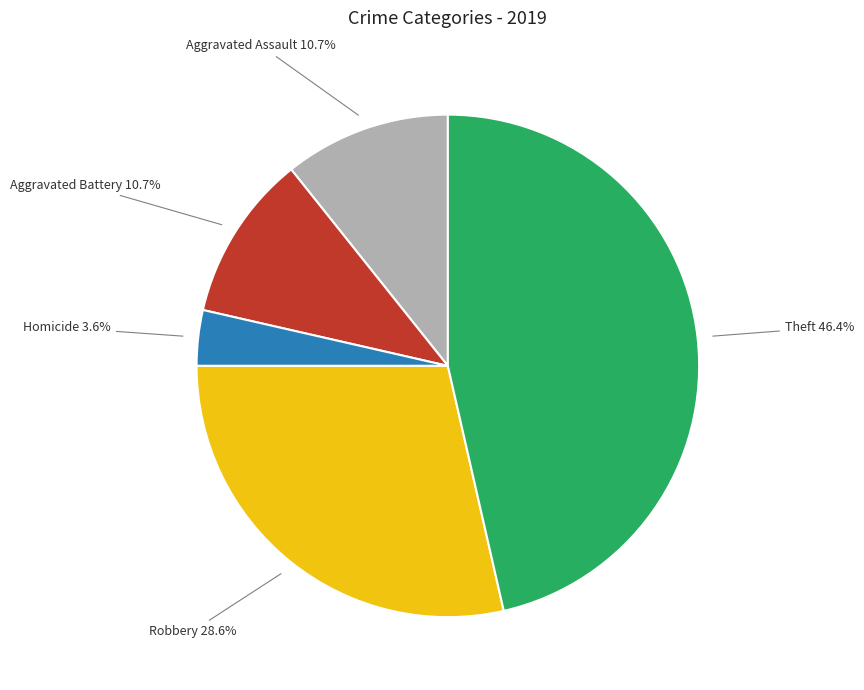

To the nearest percent, what is the difference between the largest and smallest slice percentages?

43%